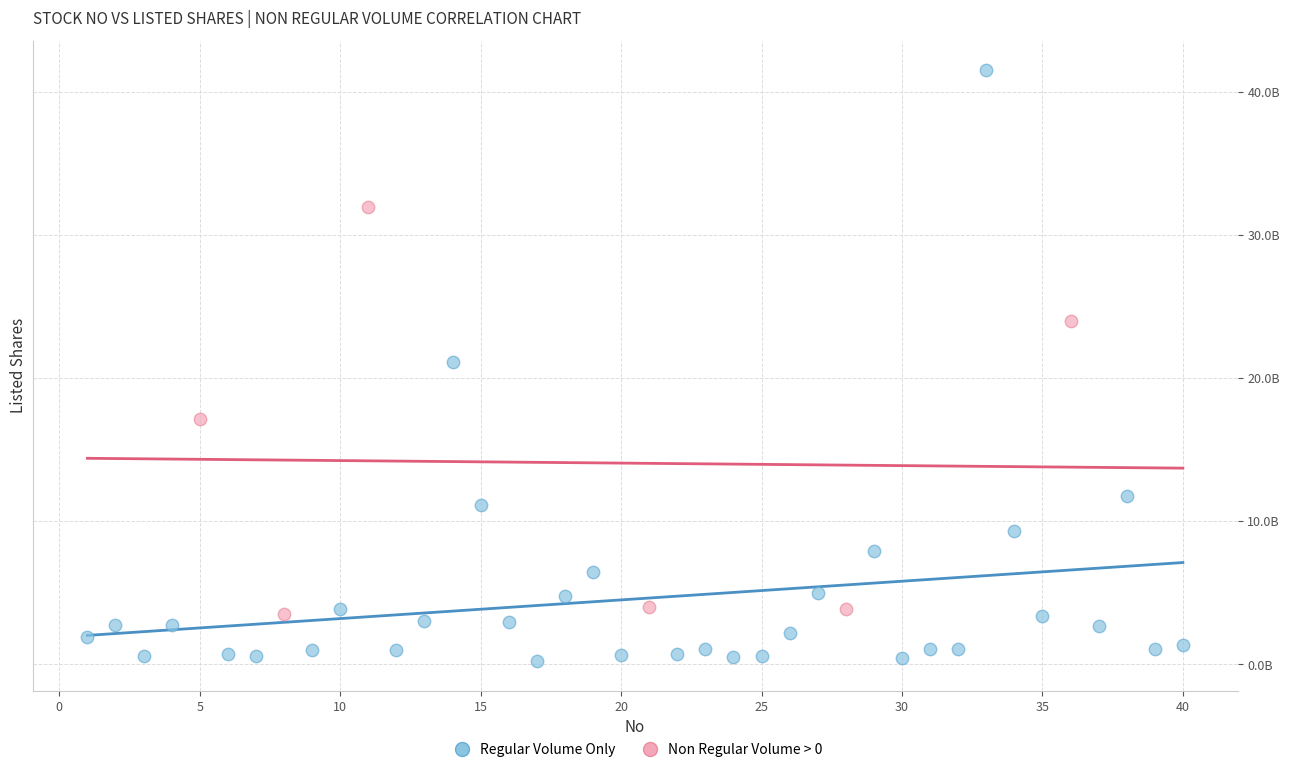

Which series has the widest spread of Y values?

Regular Volume Only